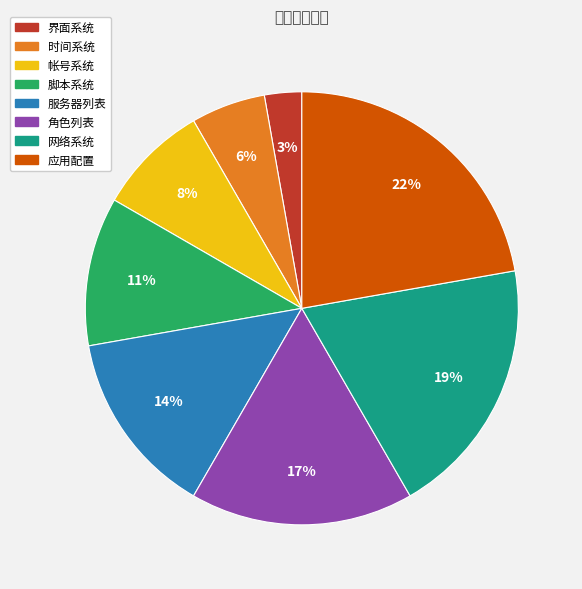

Between 网络系统 and 服务器列表, which is larger?

网络系统